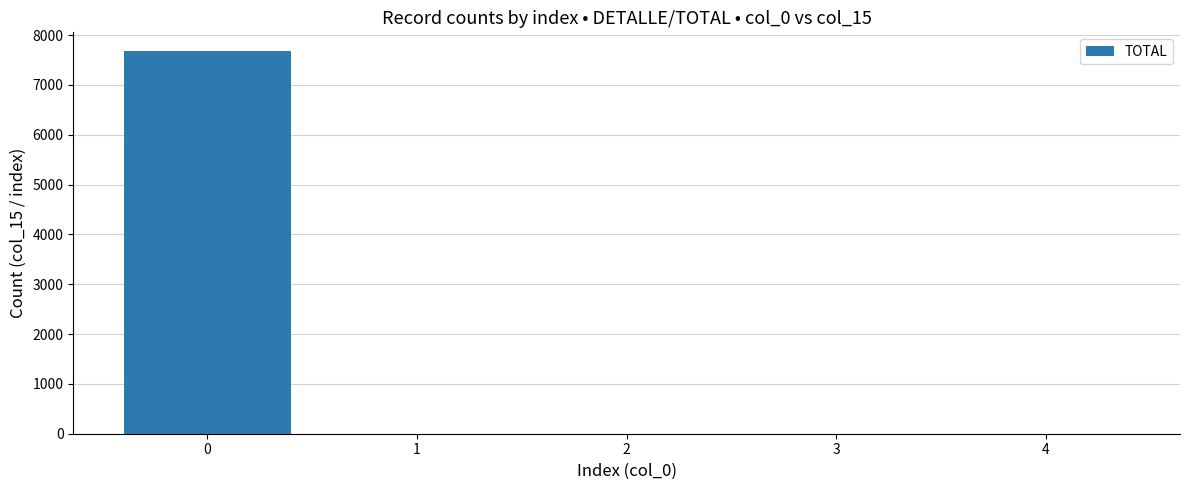

Reading left to right, what are all the values shown in this chart?

0=7673	1=1	2=2	3=3	4=4